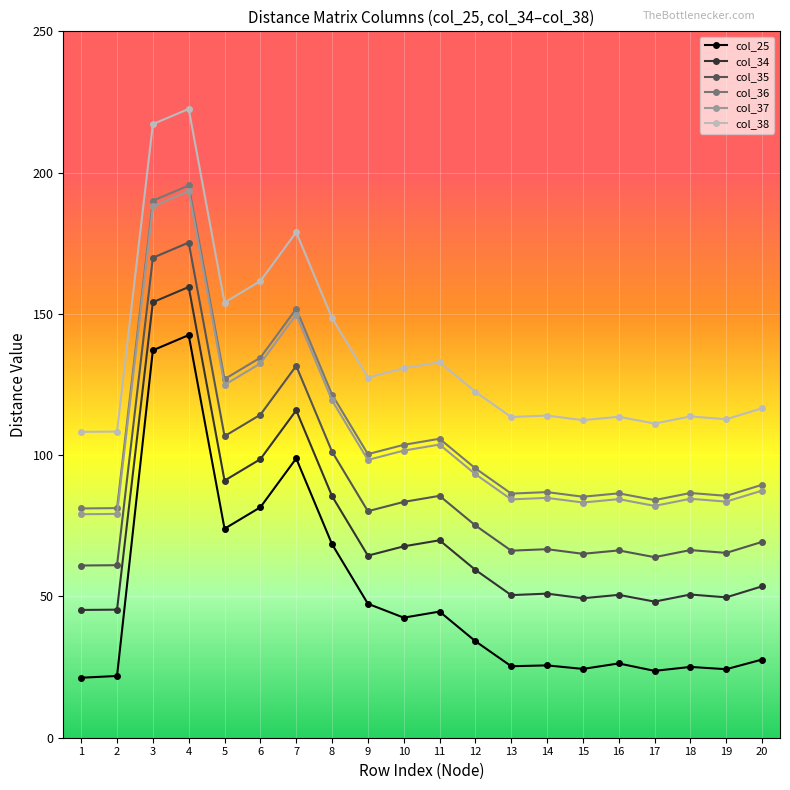

True or false: col_38 and col_25 cross at least once.

False